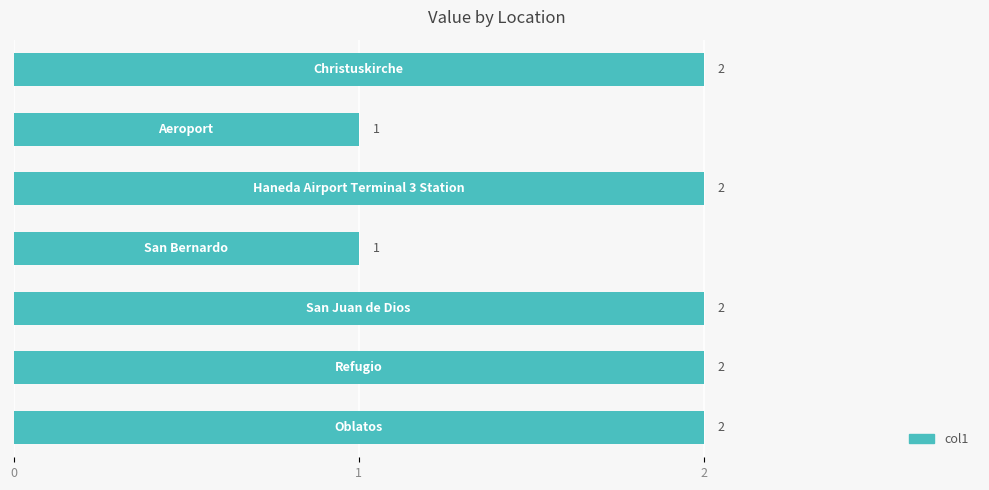

How many bars are there in total?

7